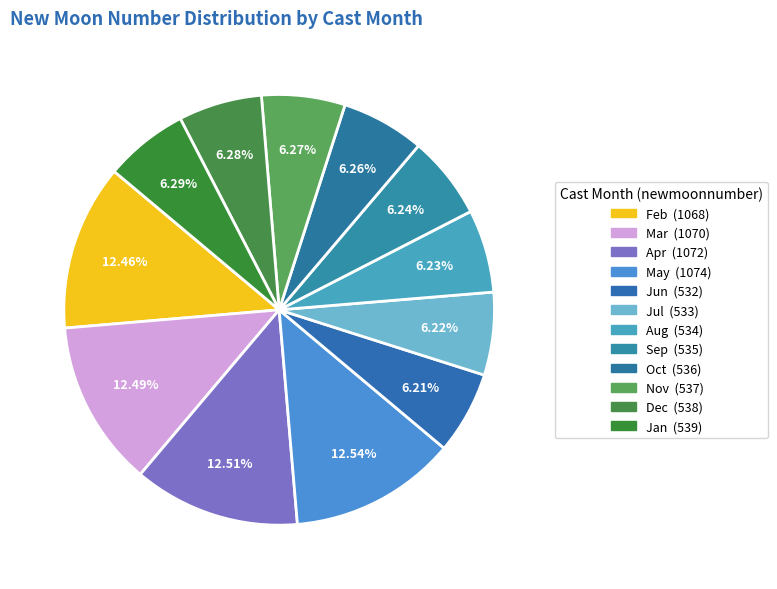

How many segments does this pie chart have?

12